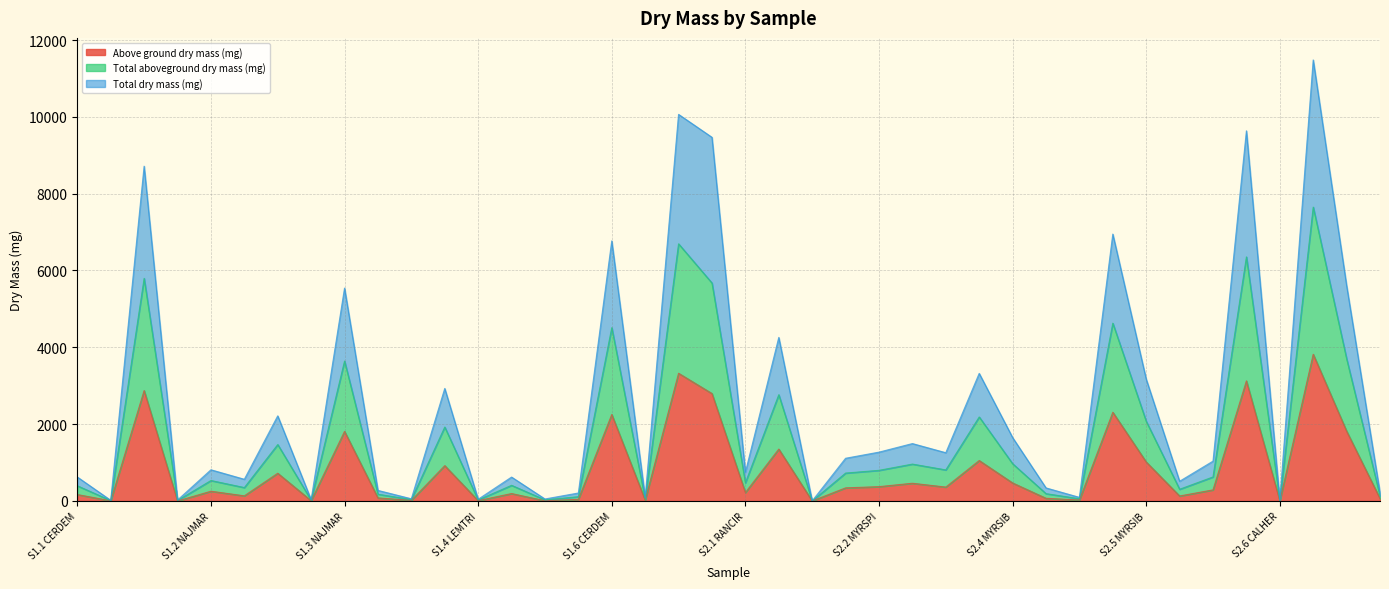

Does the chart have visible grid lines?

Yes